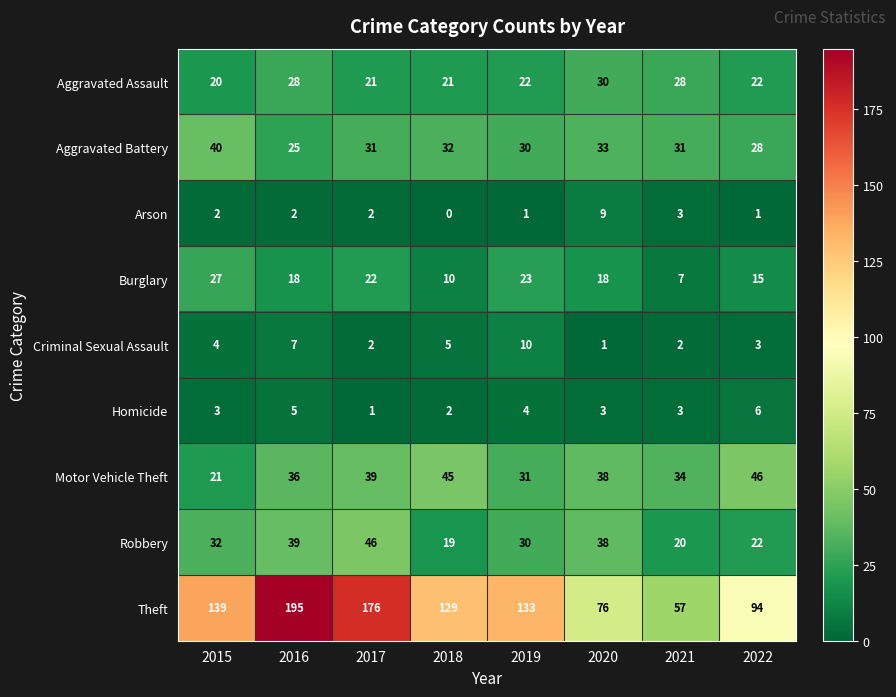

Where does the Burglary series first go above 18?

2015